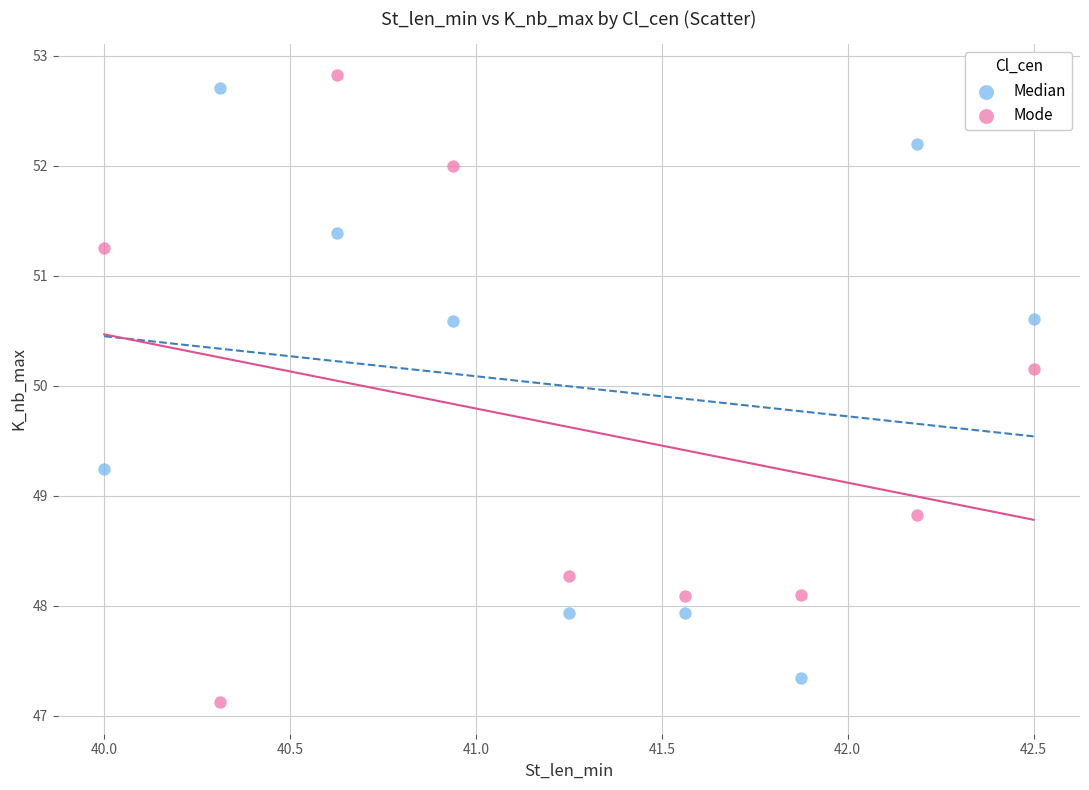

In the Mode series, what Y value is closest to 49?

48.8